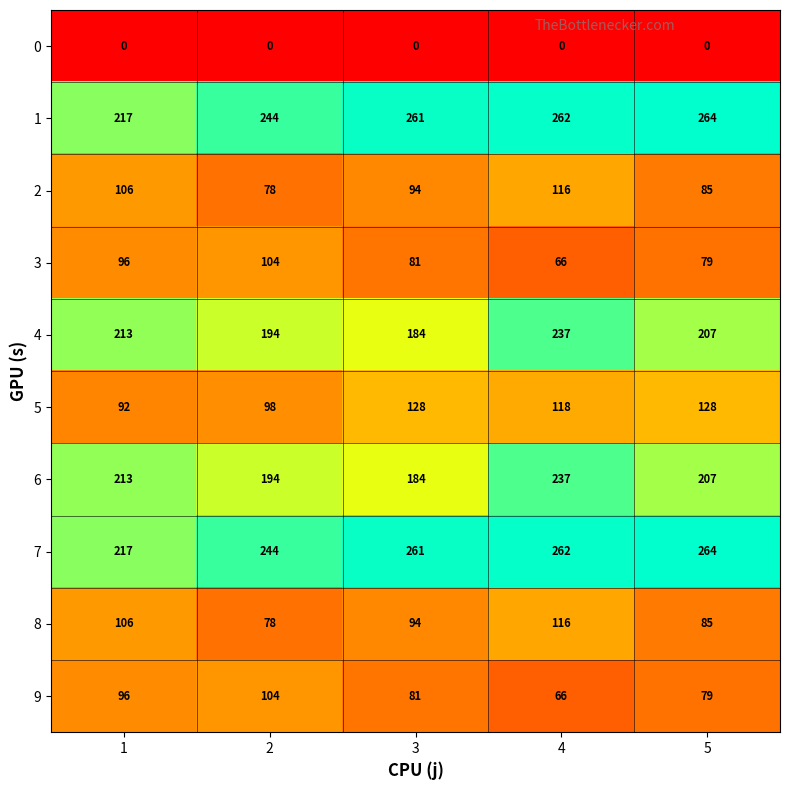

What is the difference between the maximum and minimum values in the 1 series?

47